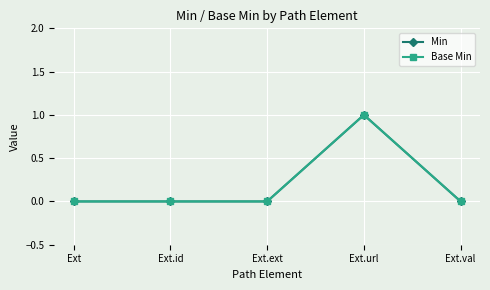

Does the chart have visible grid lines?

Yes